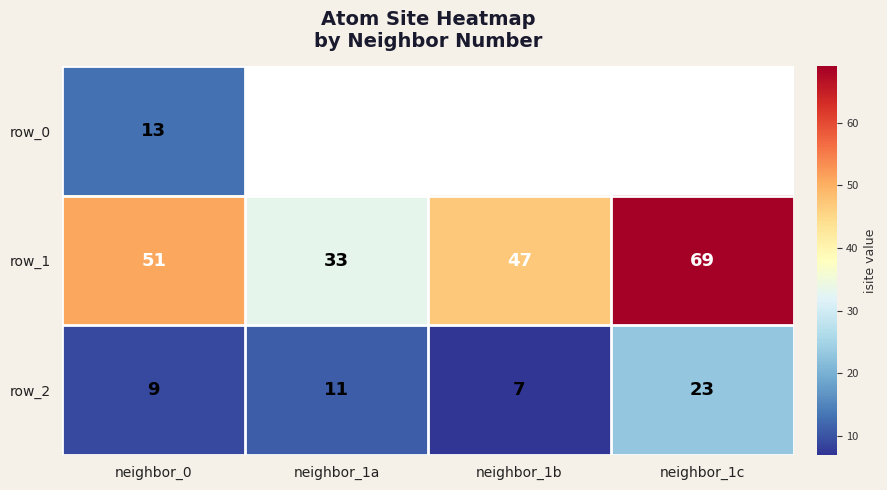

How many data points in row_2 are above 11?

1